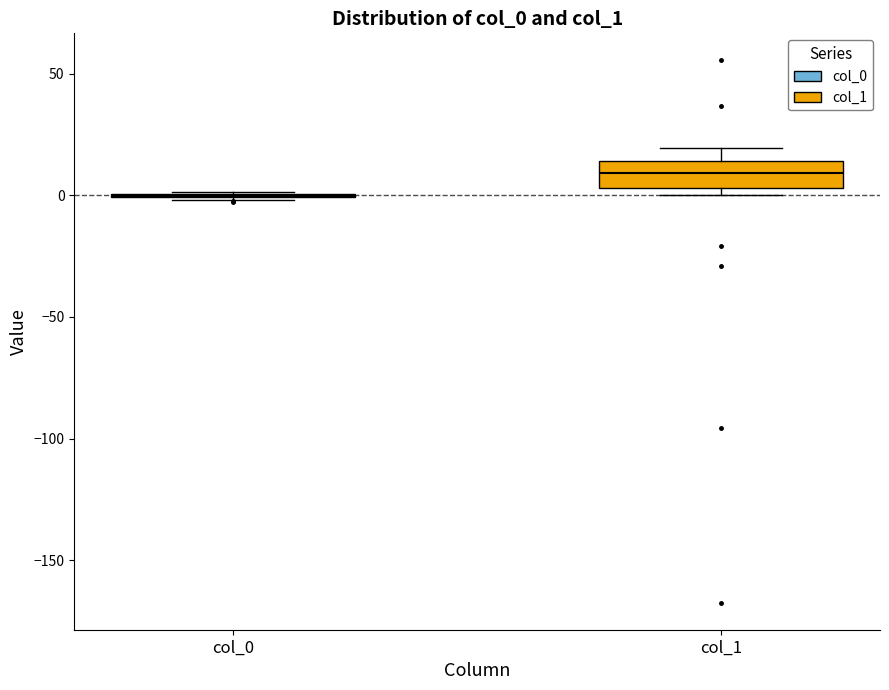

Reading left to right, read every box against the y-axis: the position of its median line, the range the box covers, and the ends of its whiskers. The values are not printed on the chart, so give them approximately, as read against the axis.

col_0: box collapsed to a line at 0, whiskers 0 to 0
col_1: median 10, box 5 to 15, whiskers 0 to 20